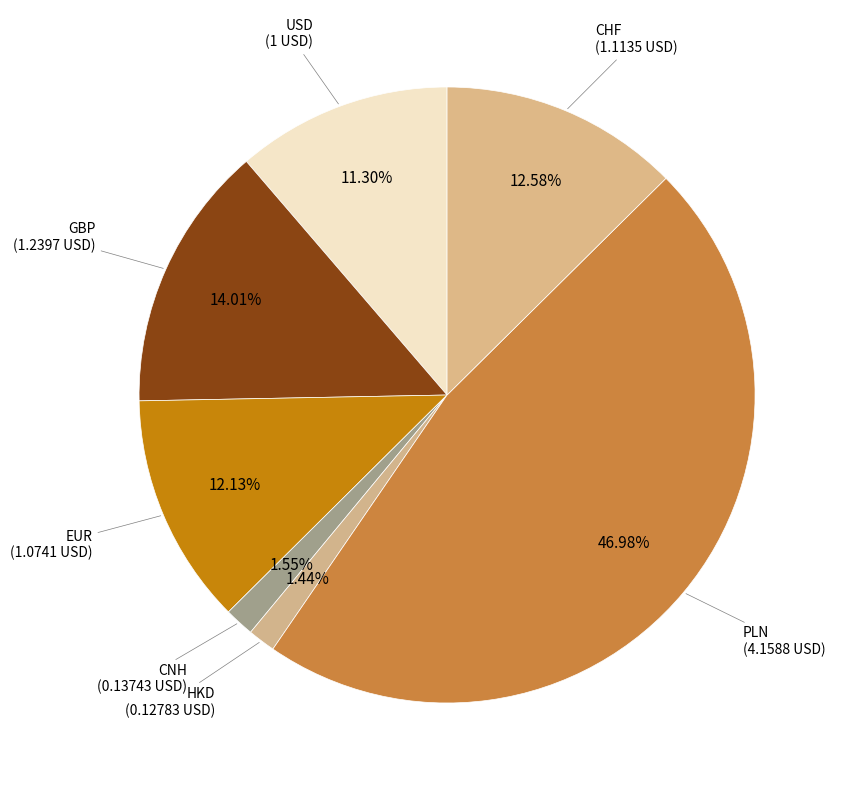

How many slices are in this pie chart?

7